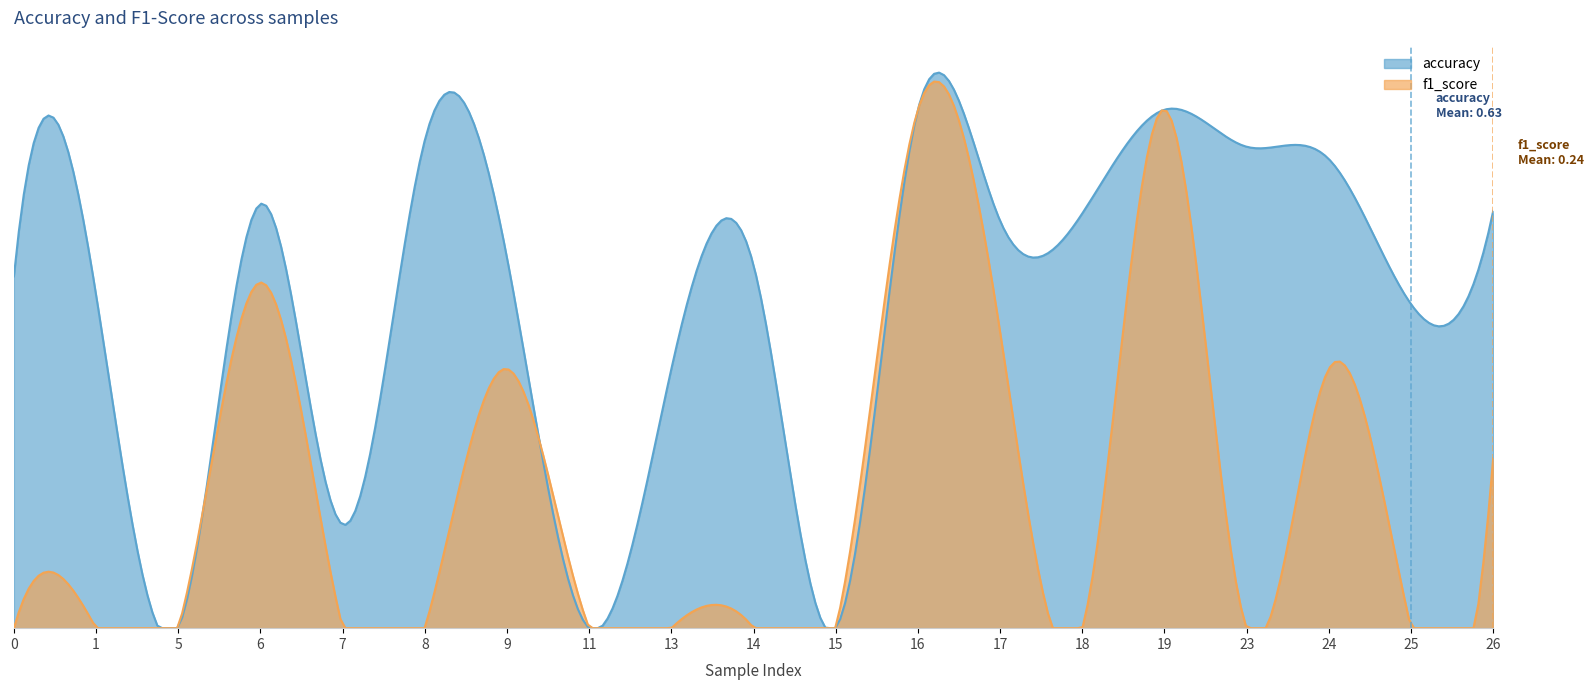

Rank the series by their average value, from highest to lowest.

accuracy, f1_score